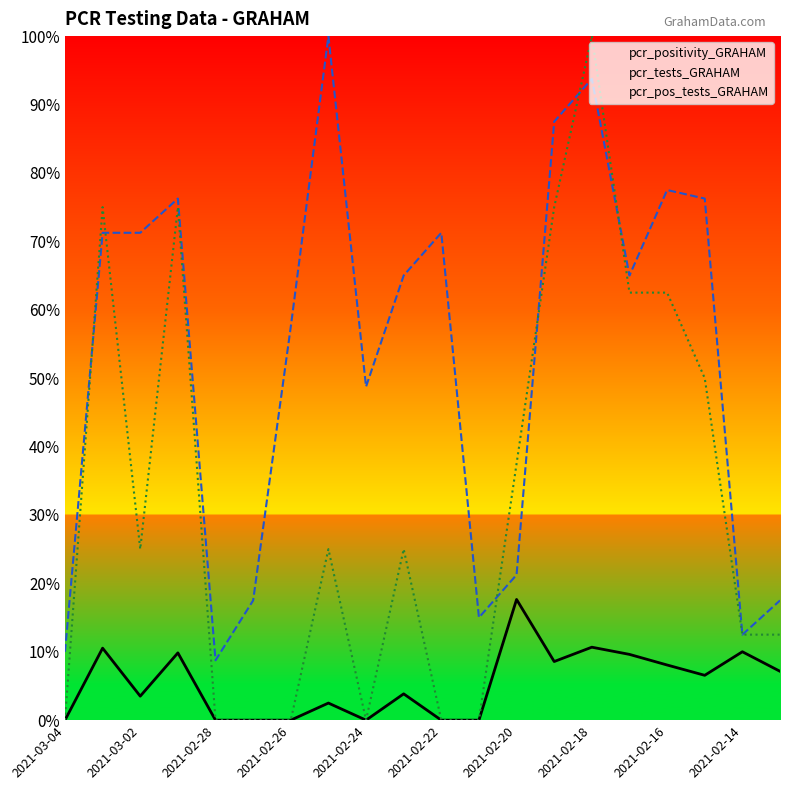

Is it true that pcr_pos_tests_GRAHAM equals 0.0 at 2021-02-28?

True